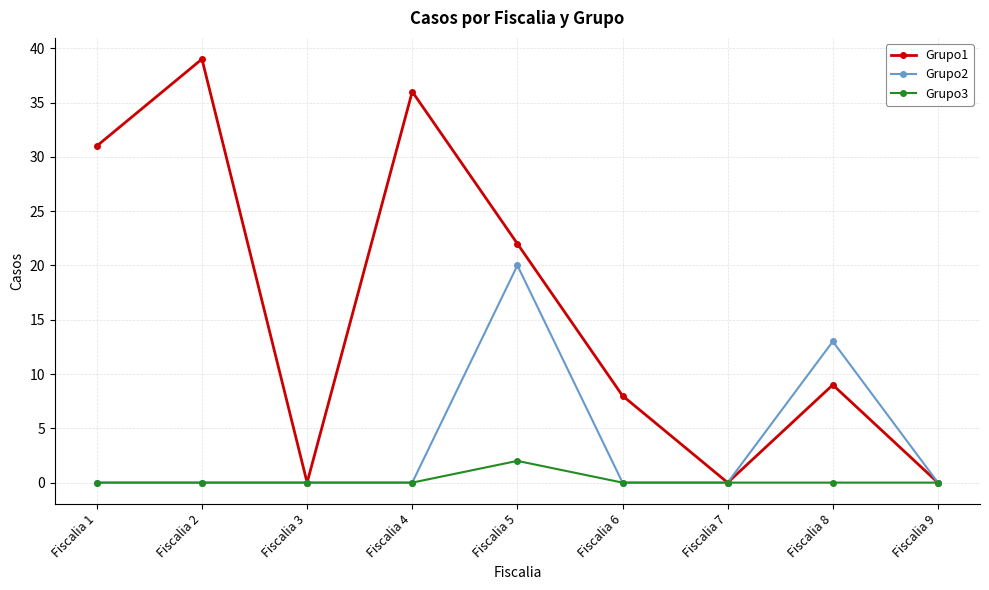

At which label is Grupo2 closest to 10?

Fiscalia 8